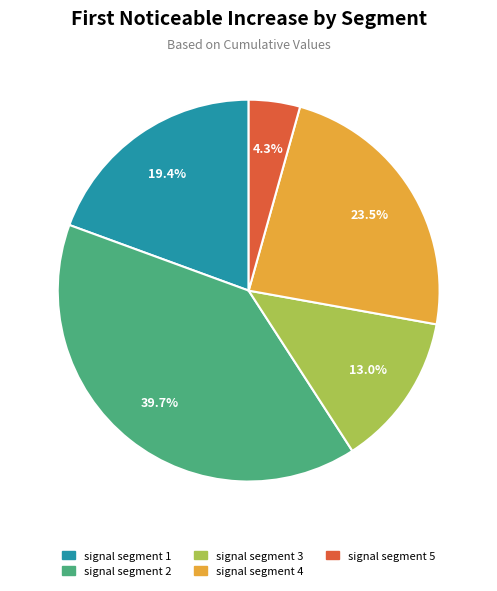

How many segments does this pie chart have?

5